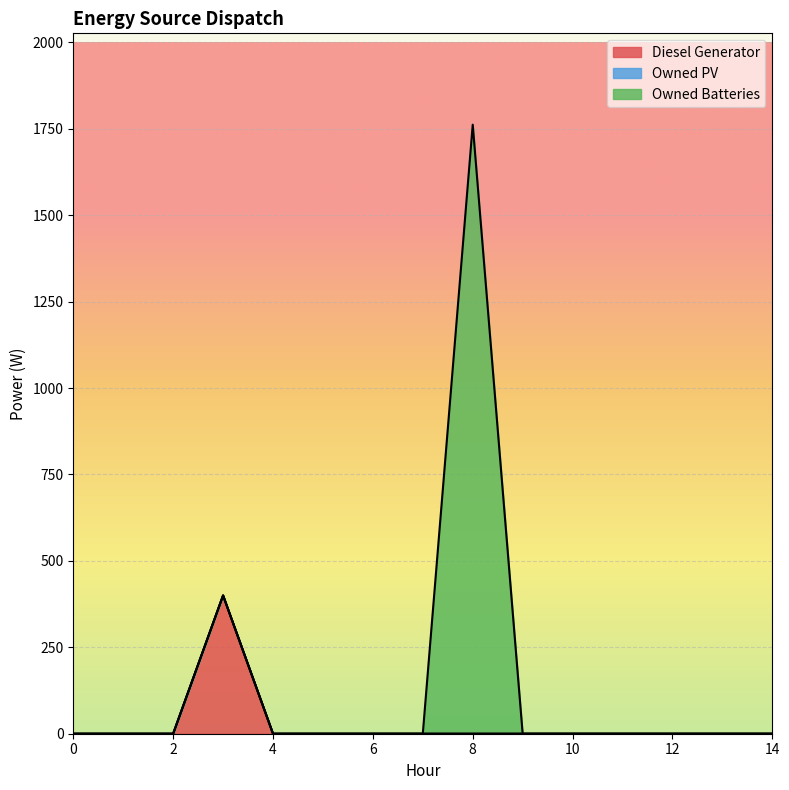

True or false: Diesel Generator and Owned PV intersect in this chart.

False